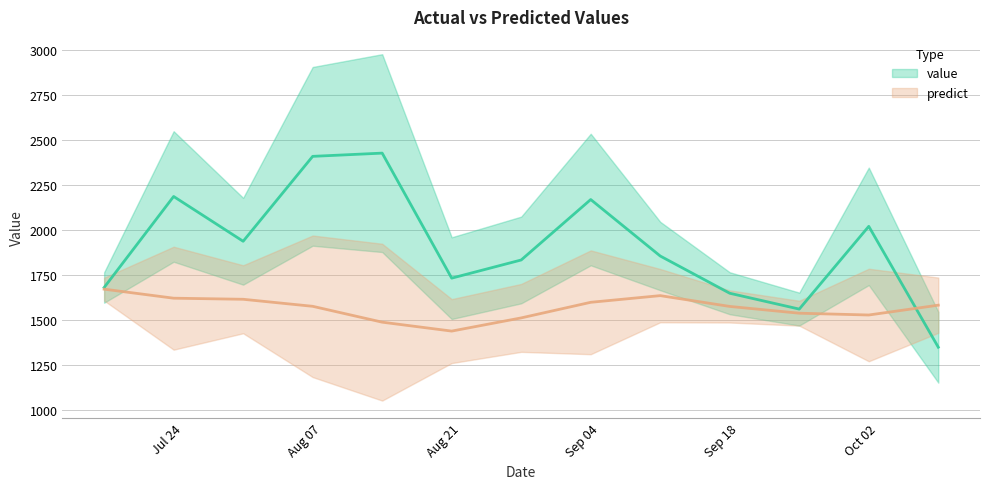

Which has a higher value, 2017-09-03 or 2017-08-27?

2017-09-03